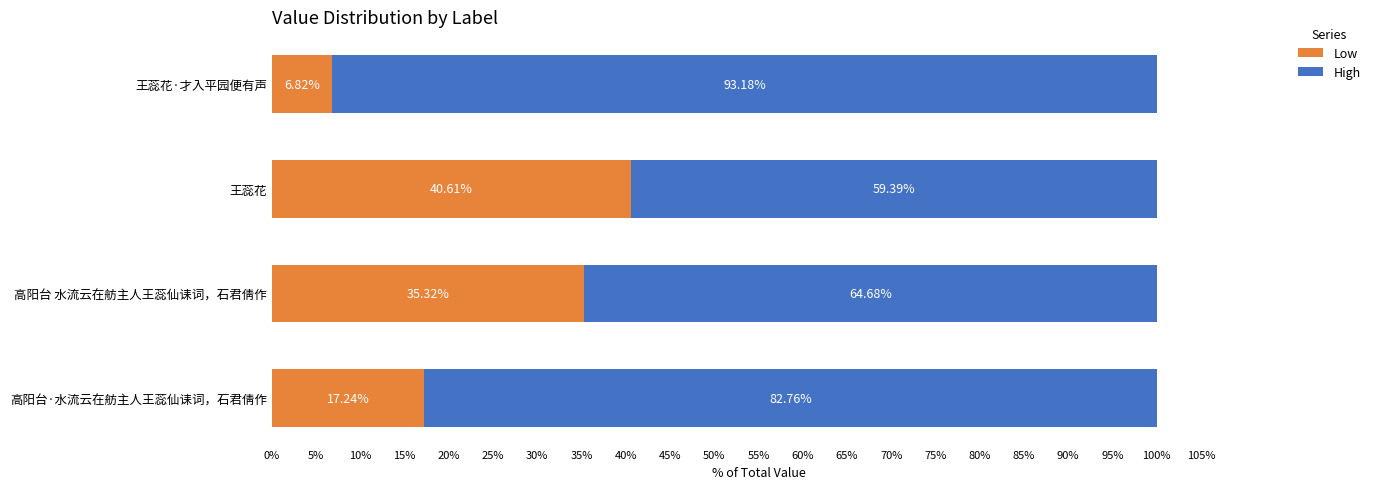

What is the difference between the maximum and minimum values in the Low series?

33.8